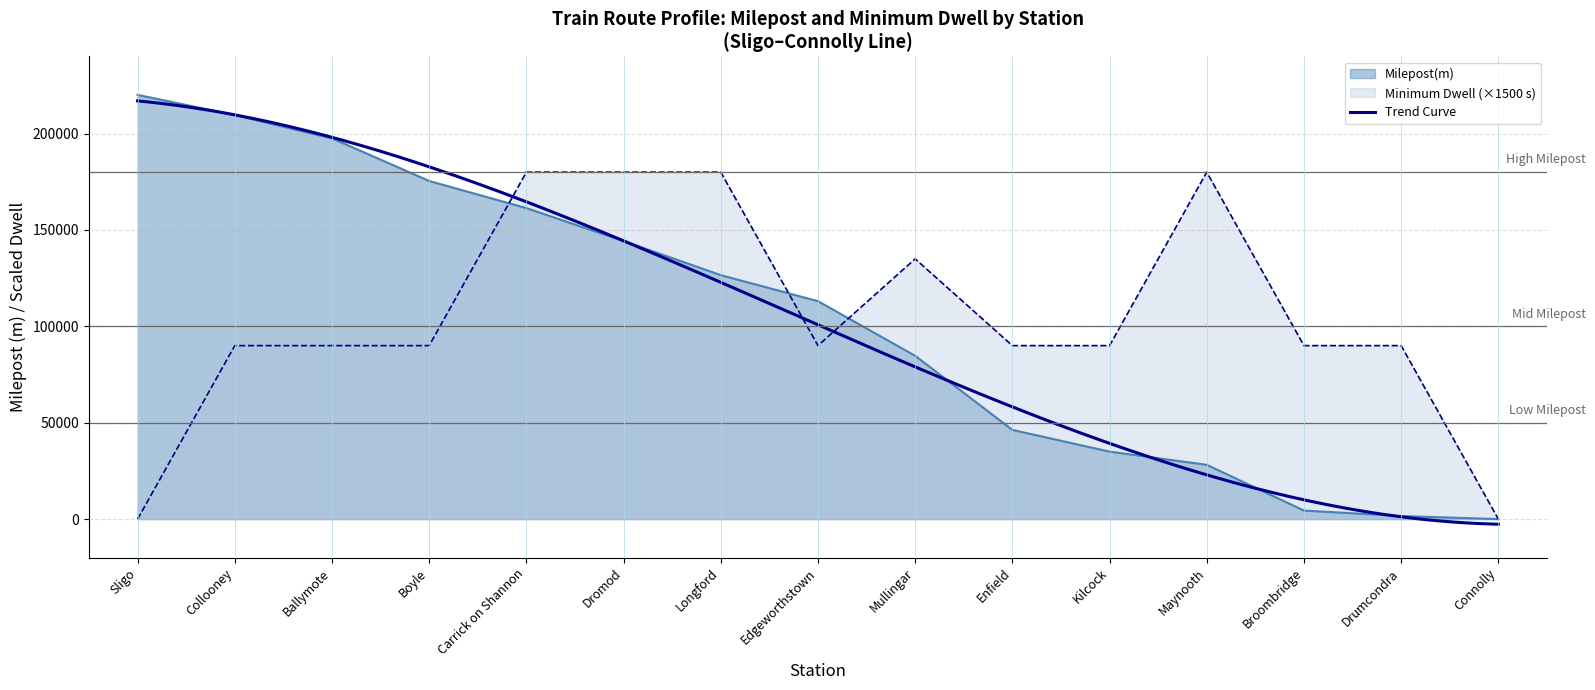

How many data points in Minimum Dwell are above 90000?

5